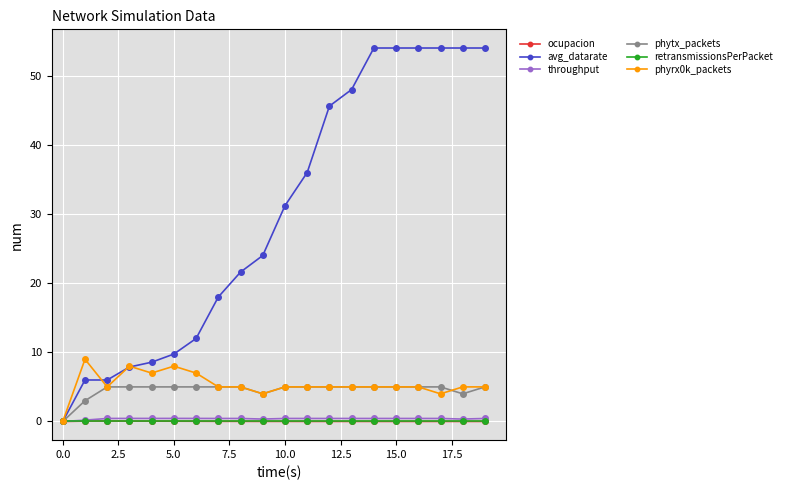

Which series has the largest total across all categories?

avg_datarate